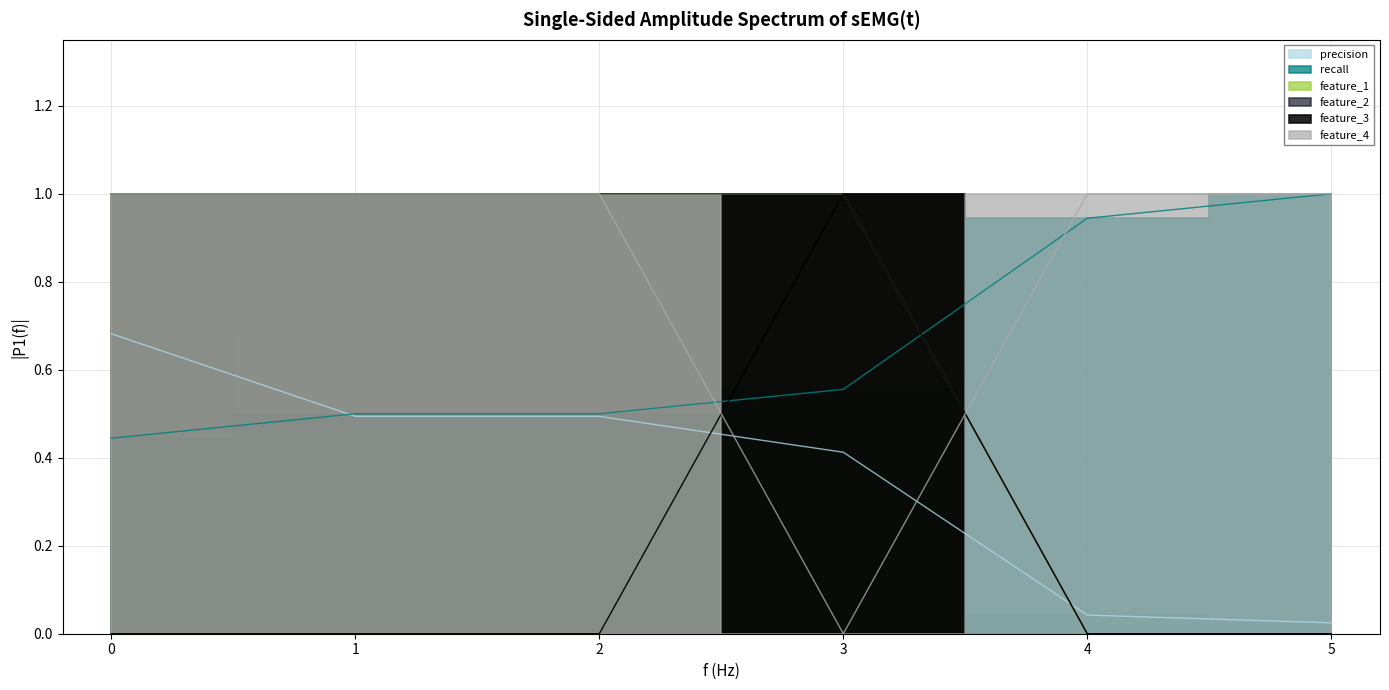

What are all the series names shown in the legend?

precision, recall, feature_1, feature_2, feature_3, feature_4